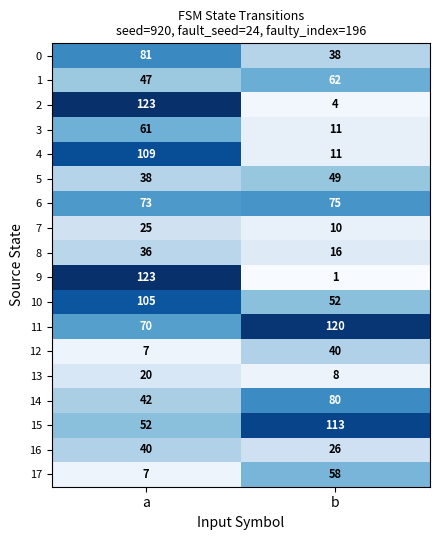

Rank the categories by 12 value from lowest to highest.

a, b